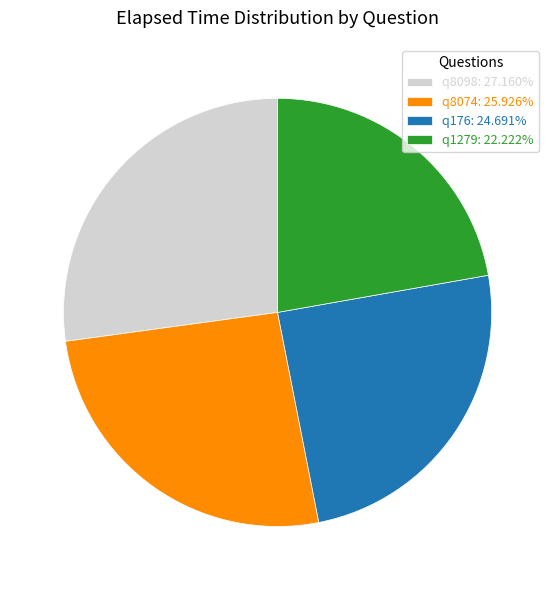

The q176 slice represents 25% of the pie. True or false?

True